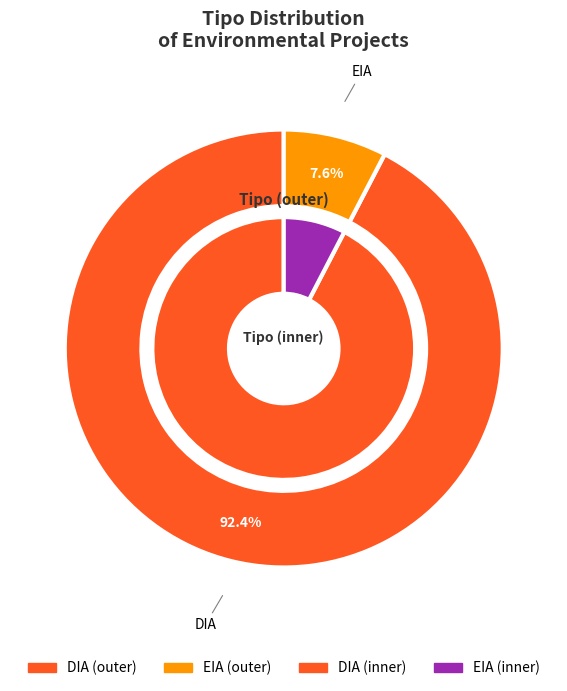

Does 0 represent more than half of the total?

Yes